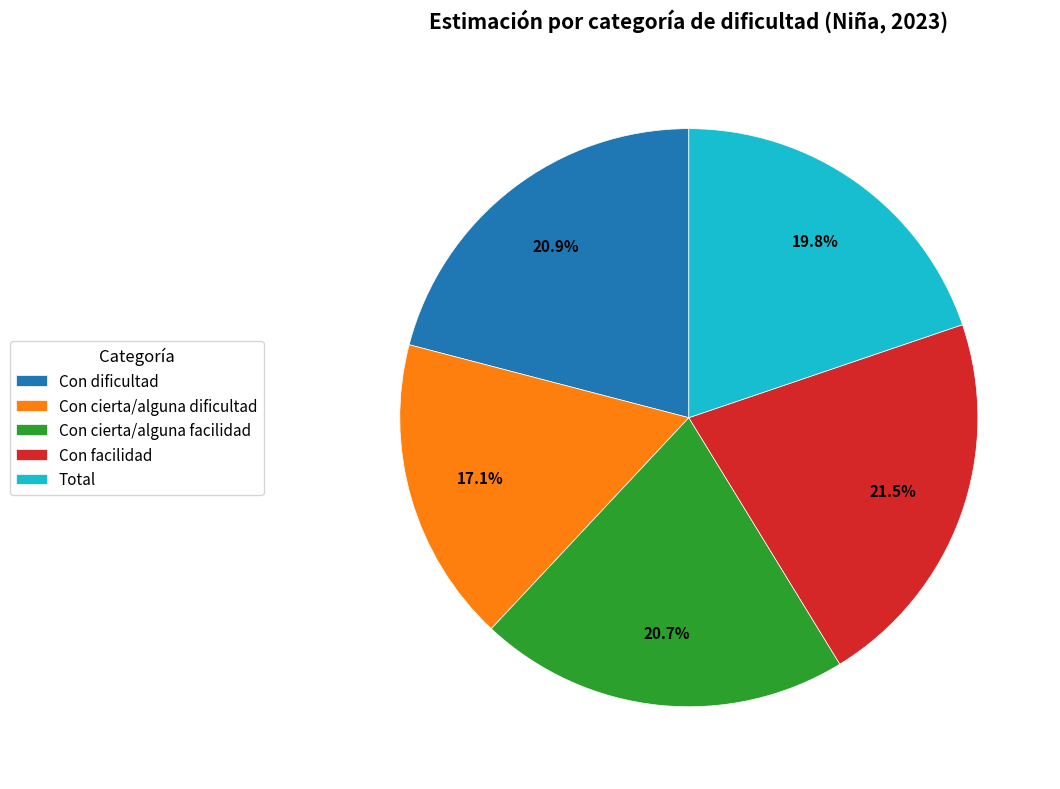

To the nearest percent, what portion does Con dificultad represent?

21%